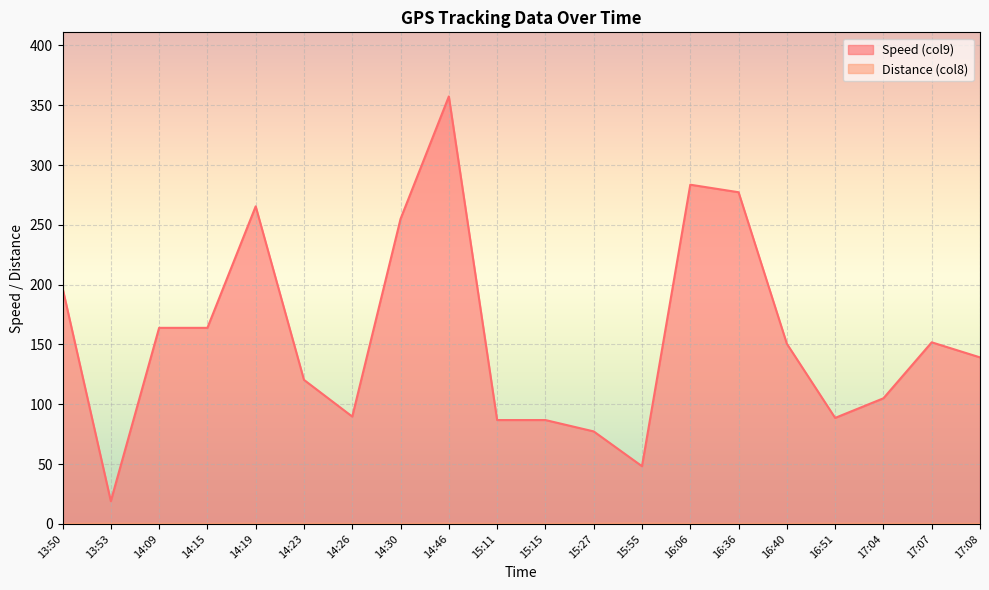

Which series has the largest total across all categories?

Speed (col9)